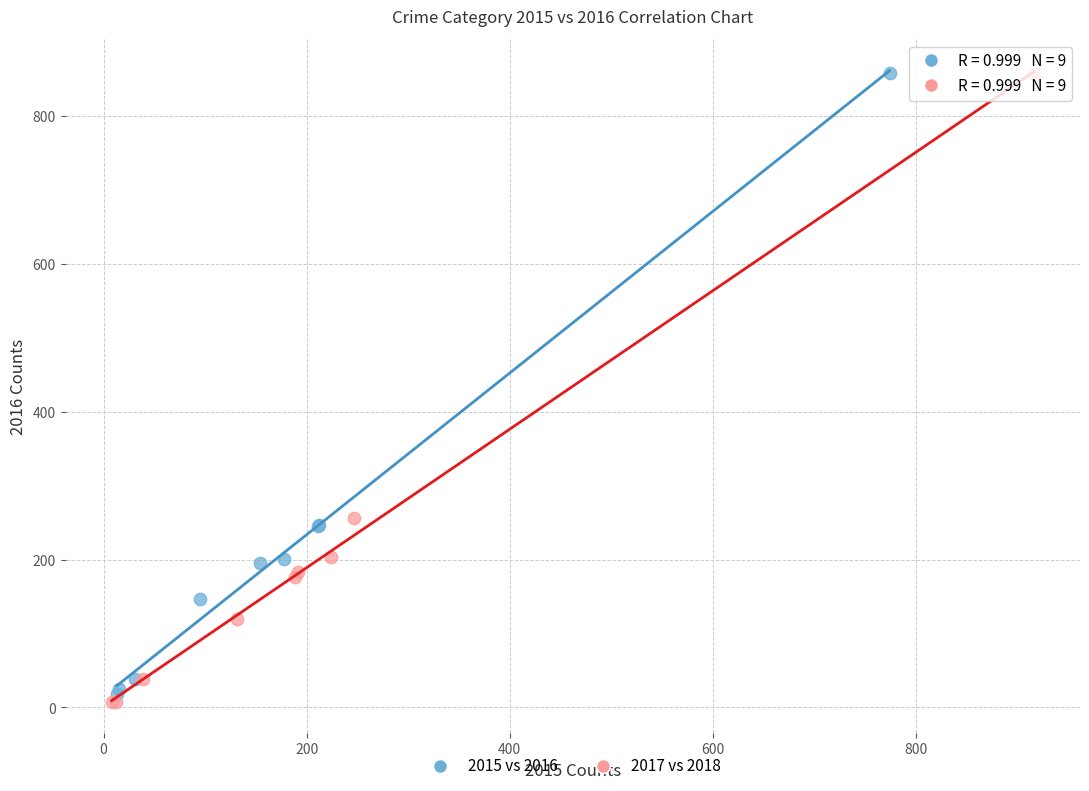

Which series has the widest spread of Y values?

2017 vs 2018